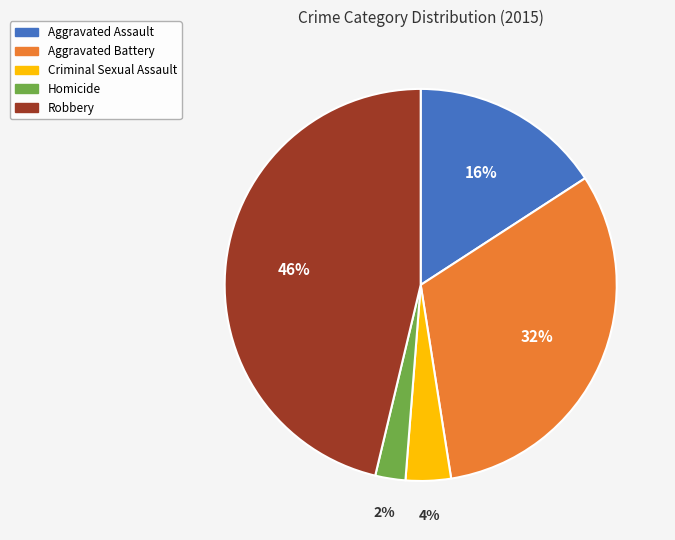

Do Homicide and Aggravated Battery together represent more than half of the pie?

No